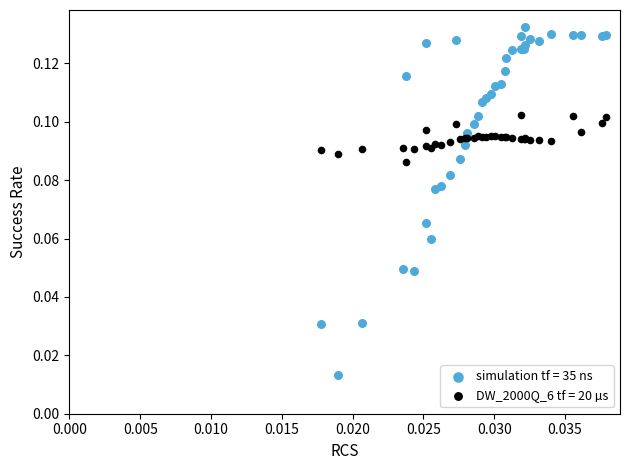

Which series has the largest Y range (max minus min)?

simulation tf = 35 ns